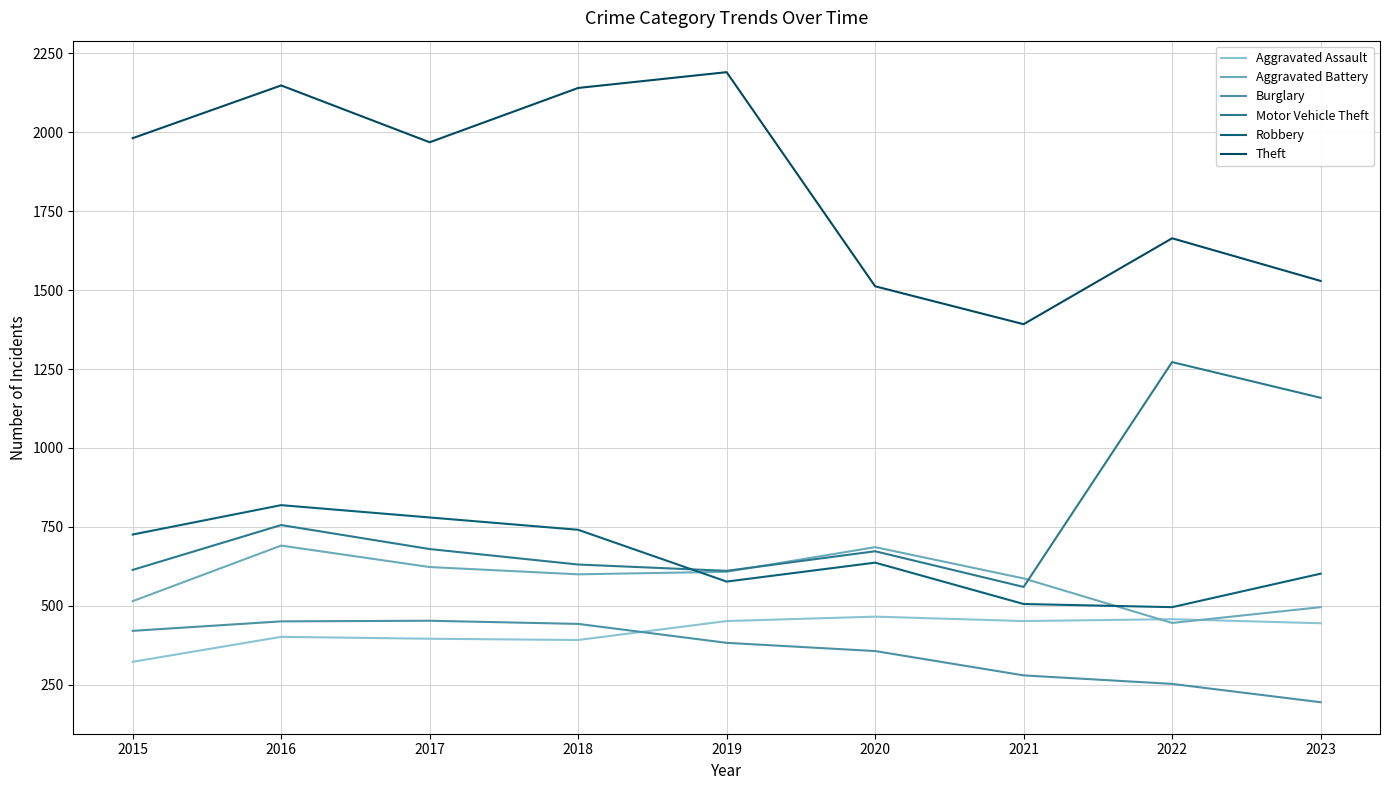

Does the chart display data point markers on the line(s)?

No